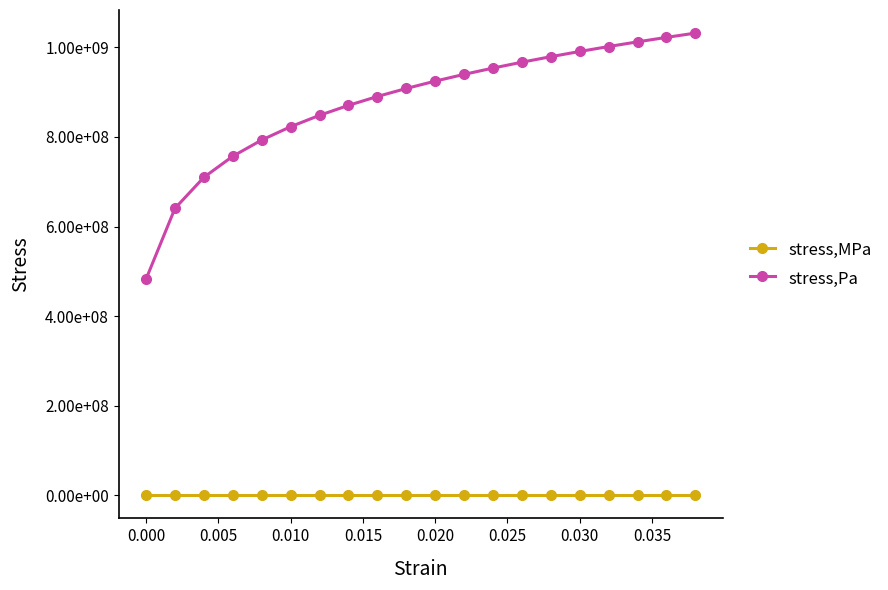

What are all the series names shown in the legend?

stress,MPa, stress,Pa